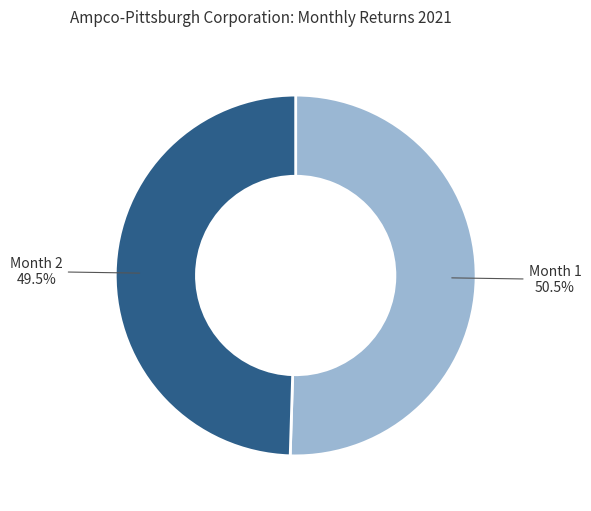

Between Month 1 and Month 2, which is larger?

Month 1